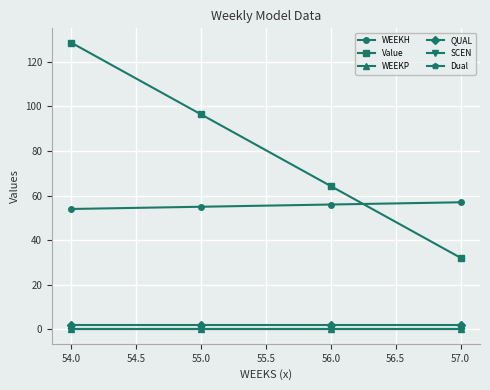

What is the difference between the WEEKH values at 55.0 and 54.0?

1.0